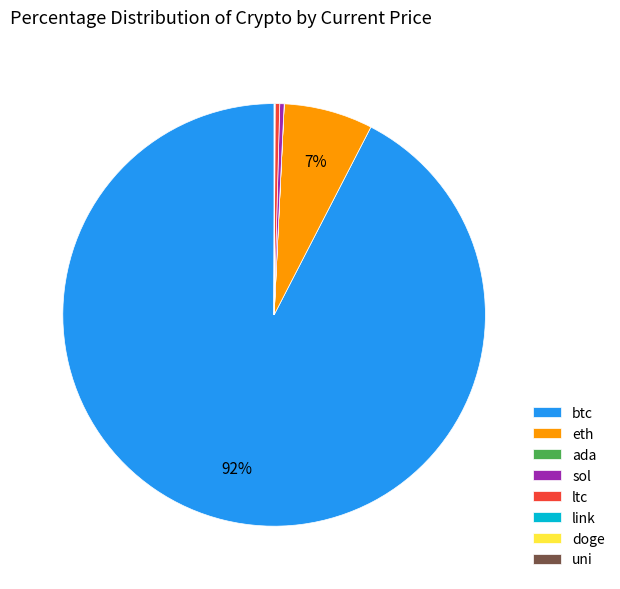

Which category accounts for the majority?

btc